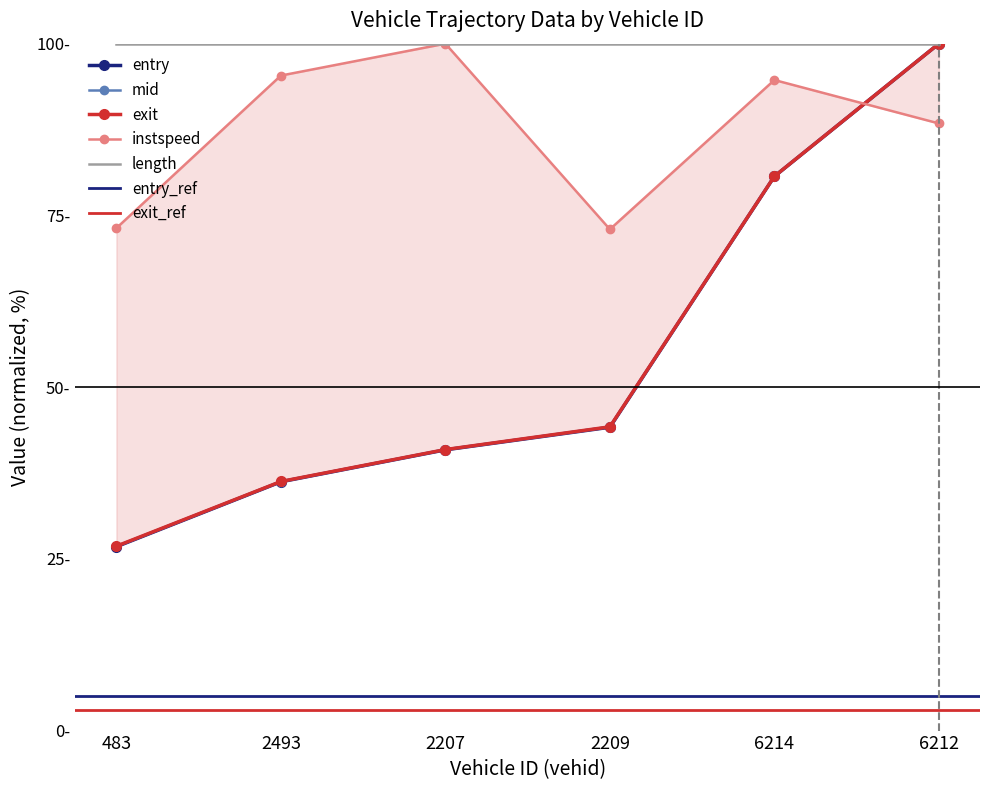

What is the total value across all series at 2207.0?

222.7